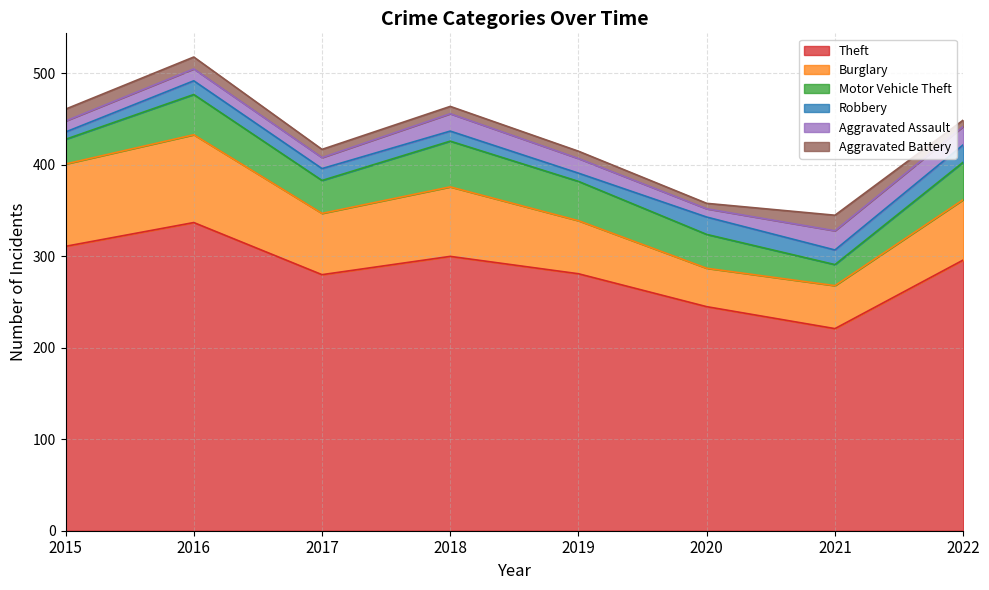

What is the difference between the maximum and second lowest values in the Motor Vehicle Theft series?

23